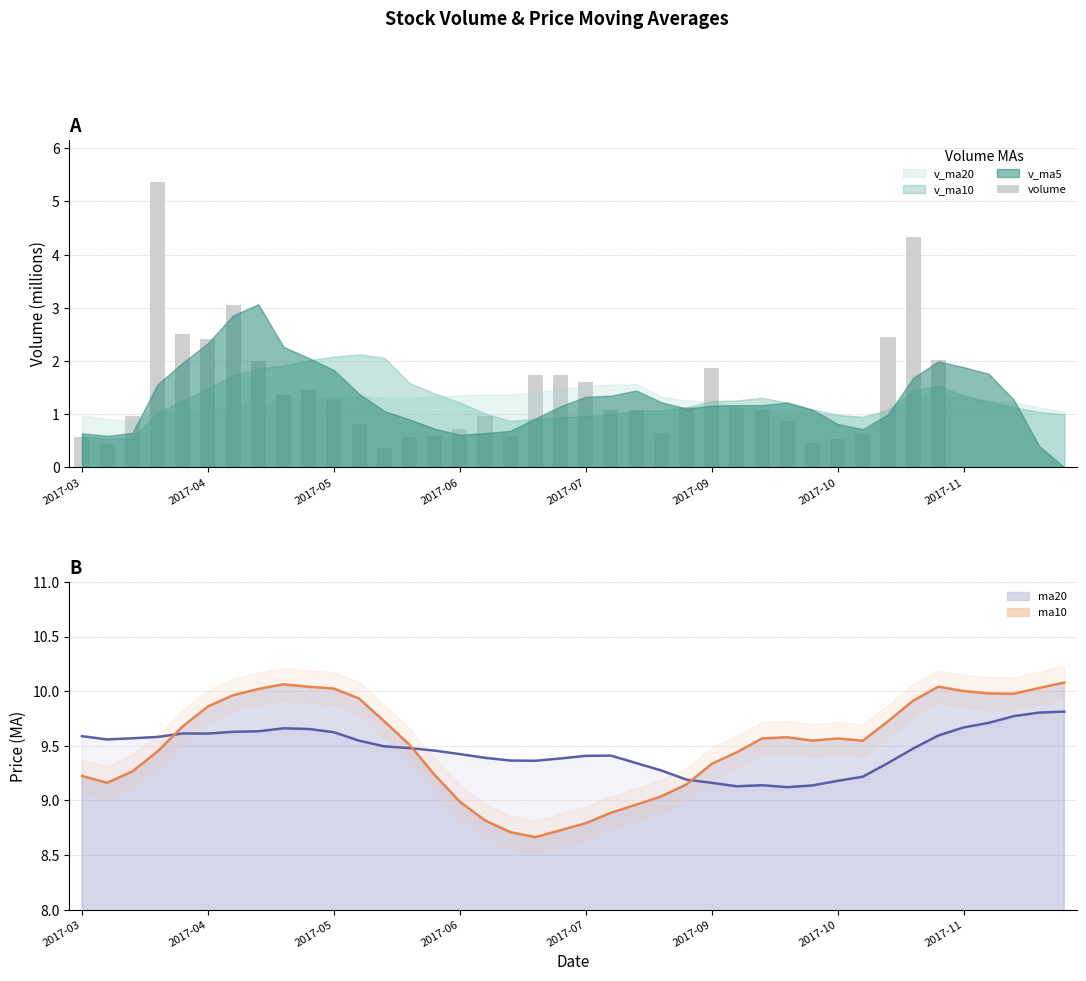

What is the approximate value at 2017-07?

1.6